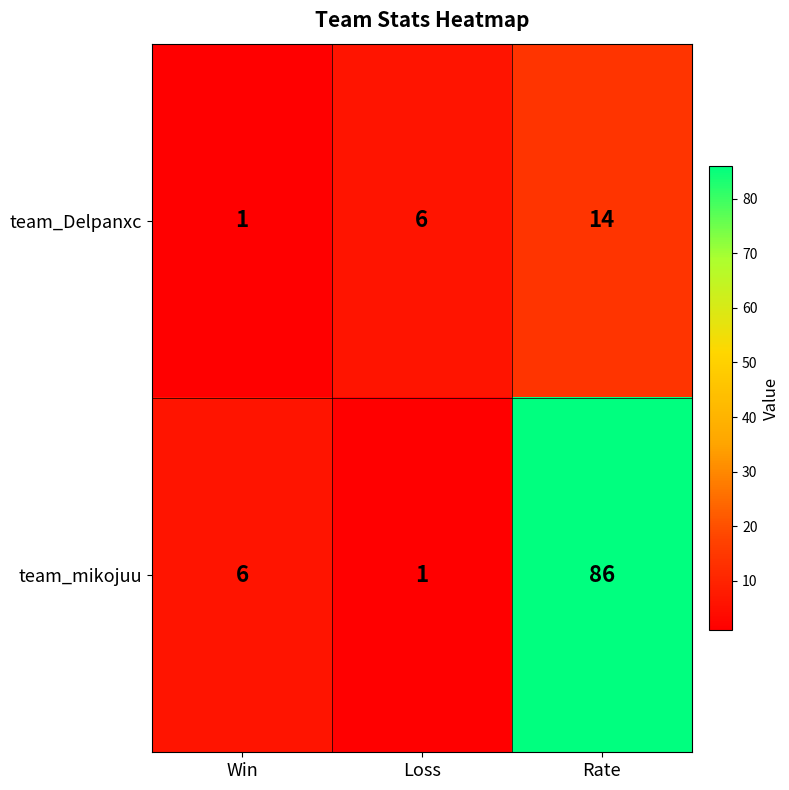

What value does the team_Delpanxc series have at Rate, to the nearest 10?

10